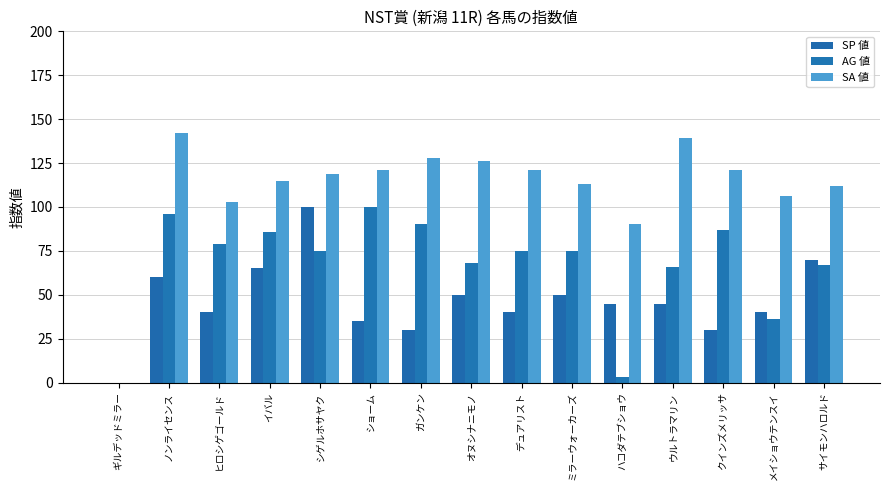

Which series has the largest total across all categories?

SA 値